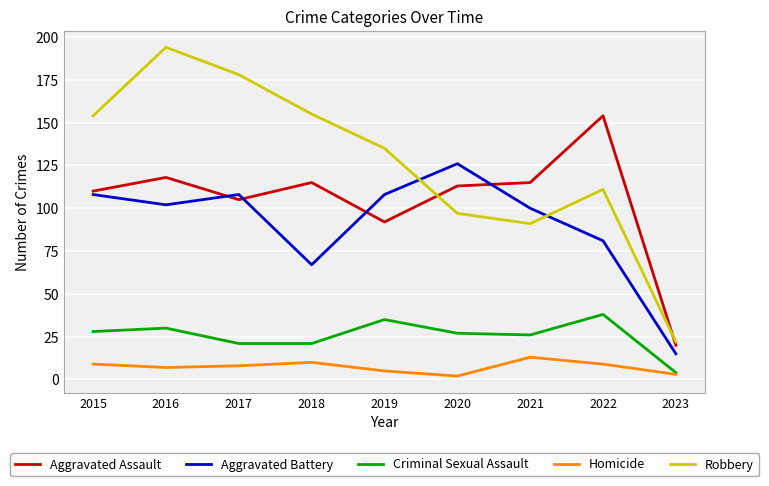

What are all the series names shown in the legend?

Aggravated Assault, Aggravated Battery, Criminal Sexual Assault, Homicide, Robbery